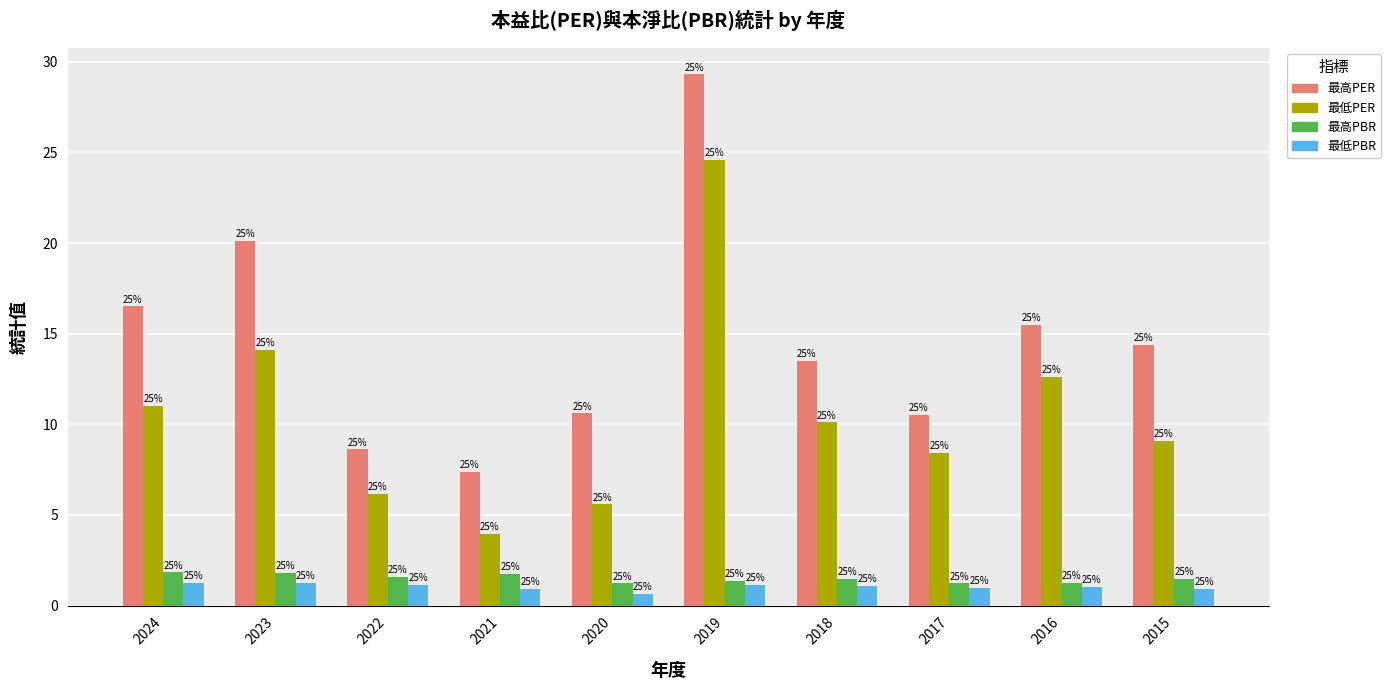

The 最低PBR series shows 1.0 at 2017. True or false?

True